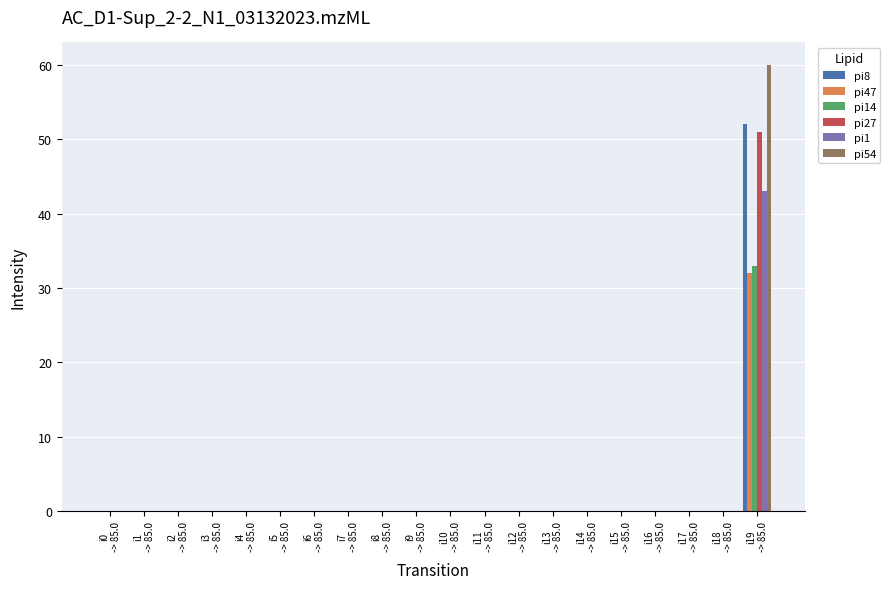

True or false: pi54 has a value of 0 at i5
-> 85.0.

True